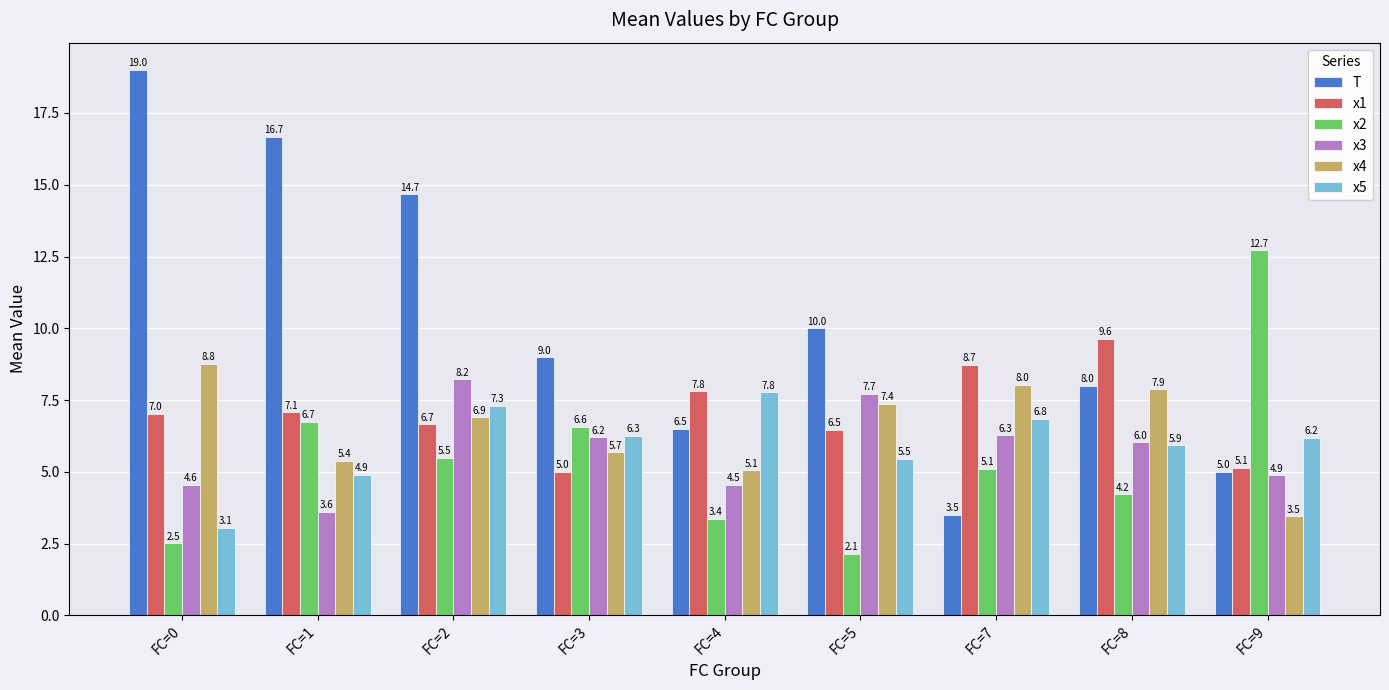

Count the number of categories in the chart.

9